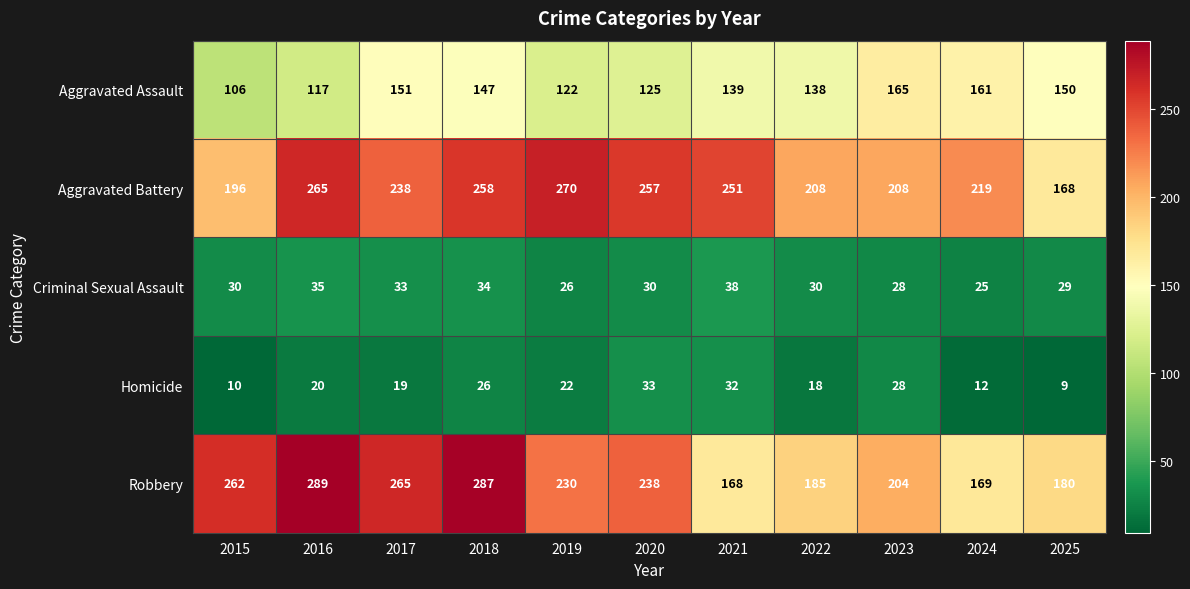

List the series in order of their peak value, lowest first.

Homicide, Criminal Sexual Assault, Aggravated Assault, Aggravated Battery, Robbery